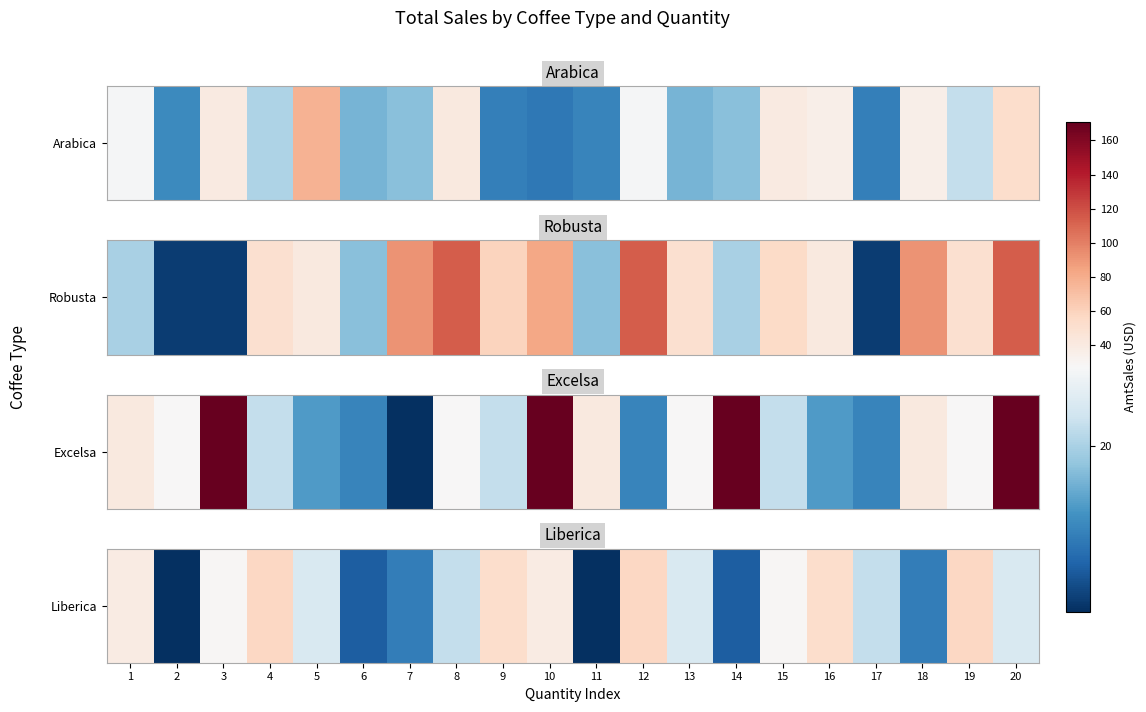

Count the number of categories in the chart.

20